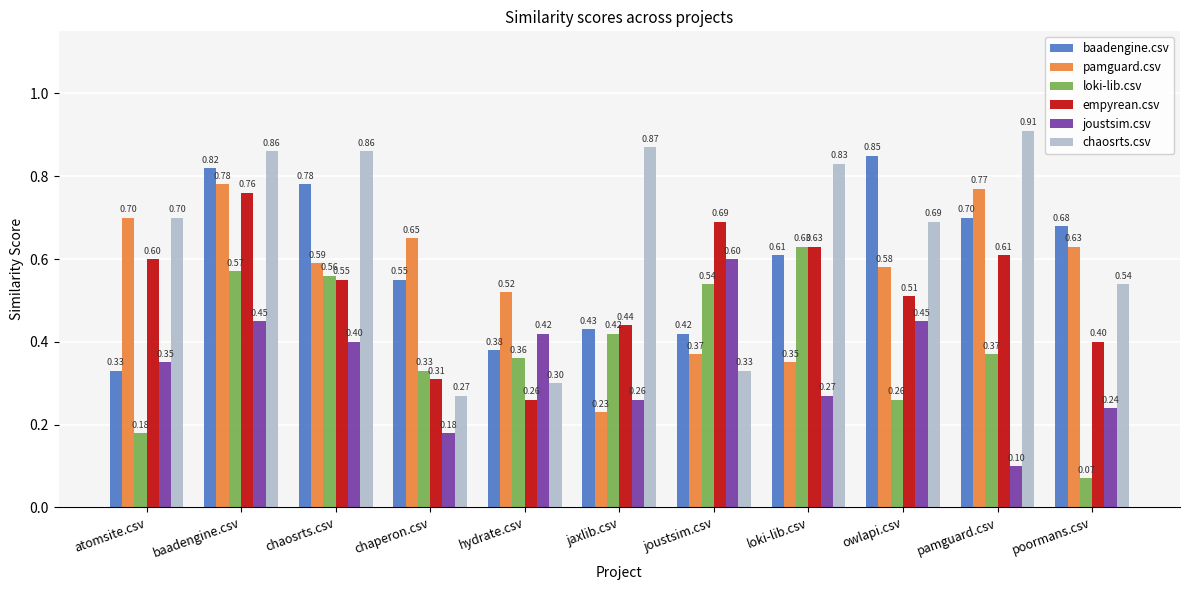

What position from the left is chaosrts.csv?

3